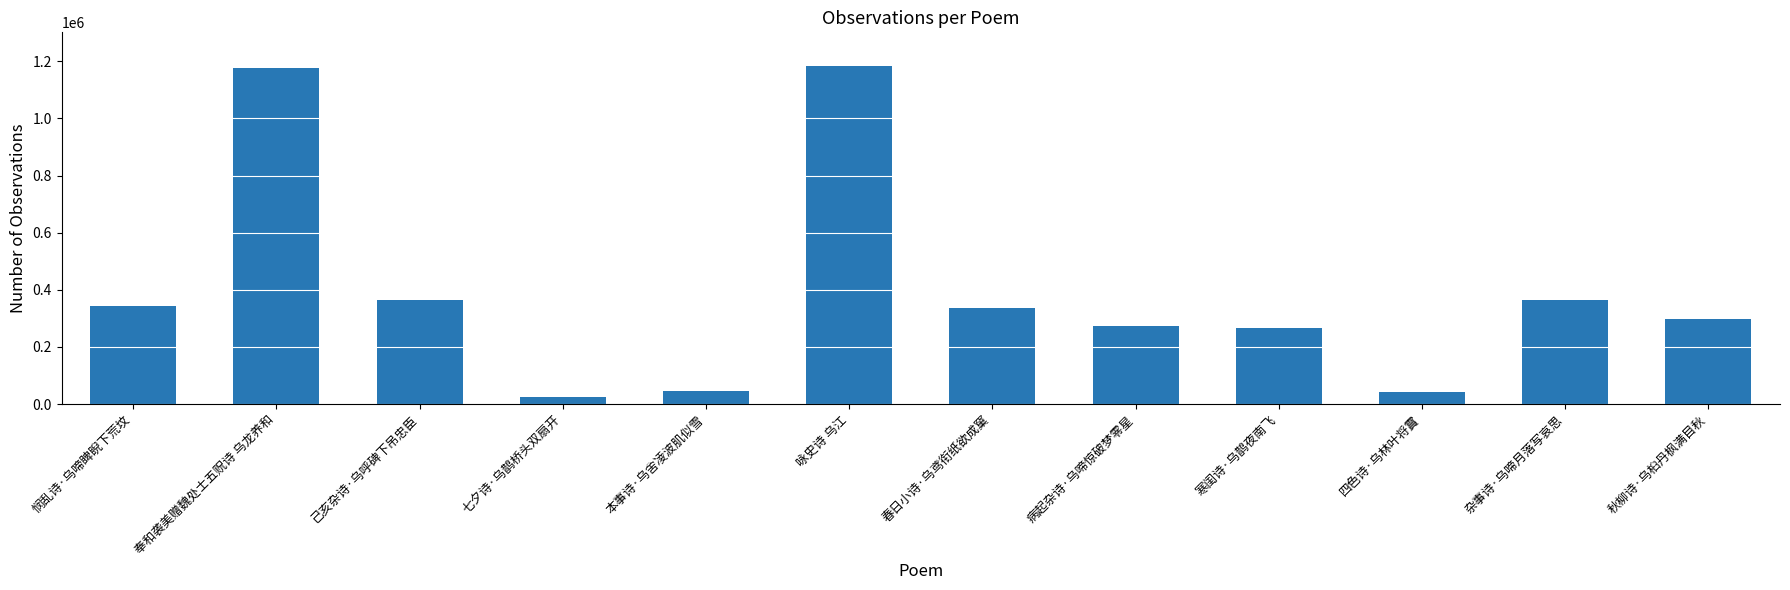

True or false: the data shows 337093 at 春日小诗·乌鸢衔纸欲成窠.

True